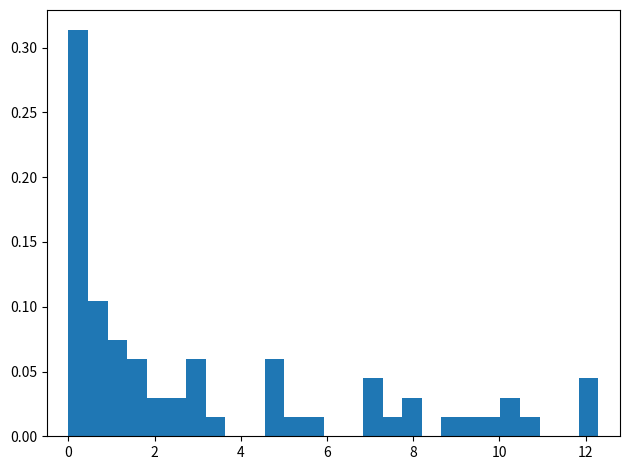

Read against the x-axis, roughly where is the centre of the tallest bar?

0.2